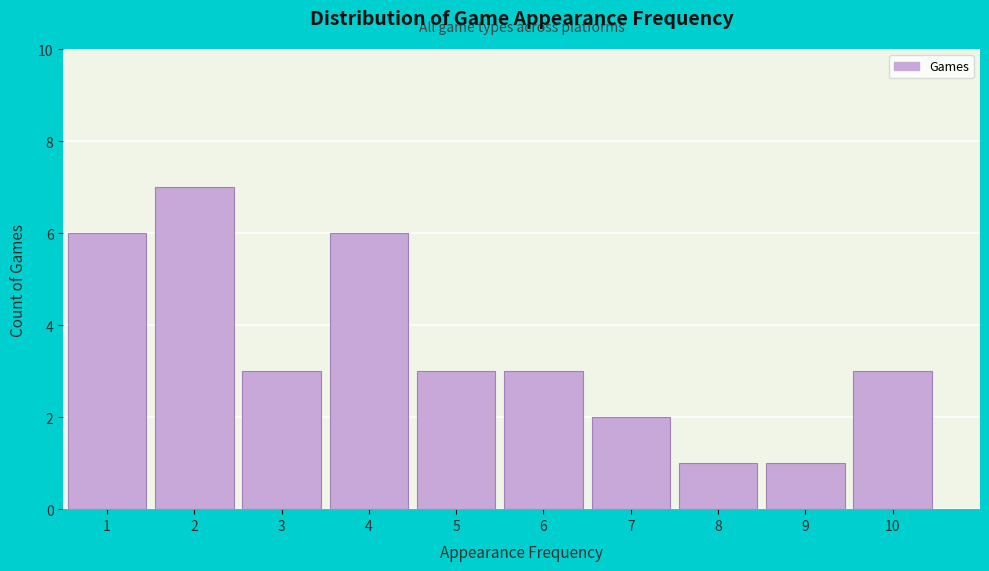

Reading left to right, transcribe this chart: for each bar, give the range it covers on the x-axis and its height. The values are not printed on the chart, so give them approximately, as read against the axis.

0.5 to 1.5: 6
1.5 to 2.5: 7
2.5 to 3.5: 3
3.5 to 4.5: 6
4.5 to 5.5: 3
5.5 to 6.5: 3
6.5 to 7.5: 2
7.5 to 8.5: 1
8.5 to 9.5: 1
9.5 to 10.5: 3